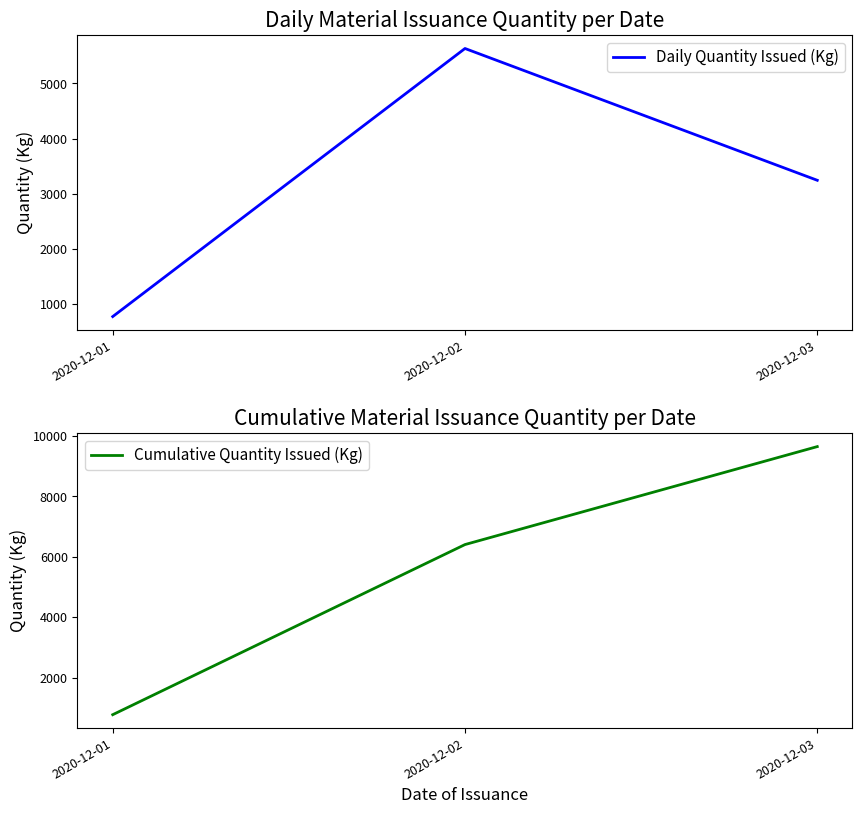

What is the approximate value of Daily Quantity Issued (Kg) at 2020-12-01?

773.0